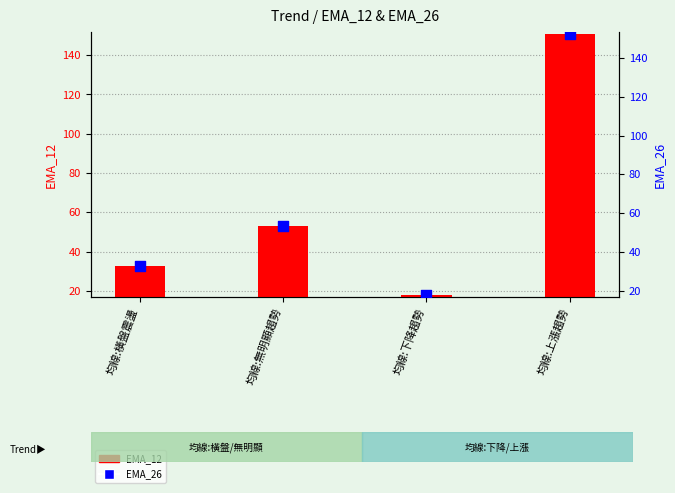

Is the value of EMA_26 at 均線:無明顯趨勢 greater than the value of EMA_12 at 均線:無明顯趨勢?

Yes